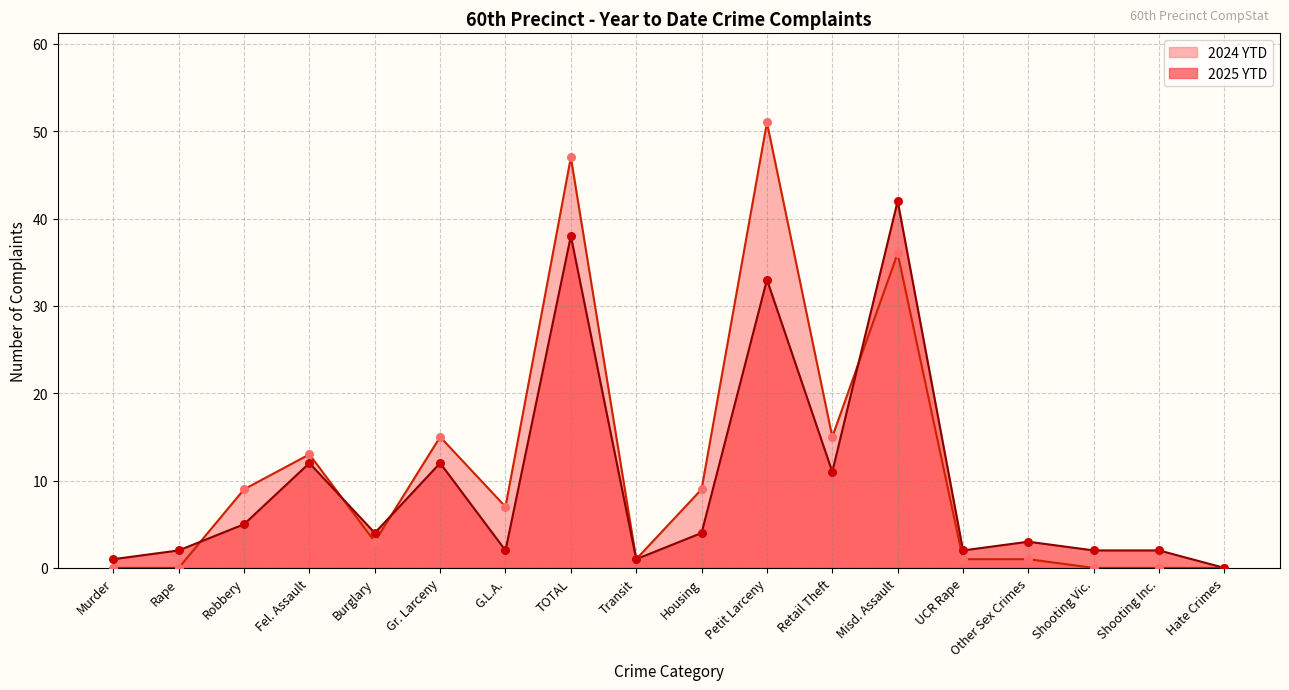

What are all the series names shown in the legend?

2024 YTD, 2025 YTD